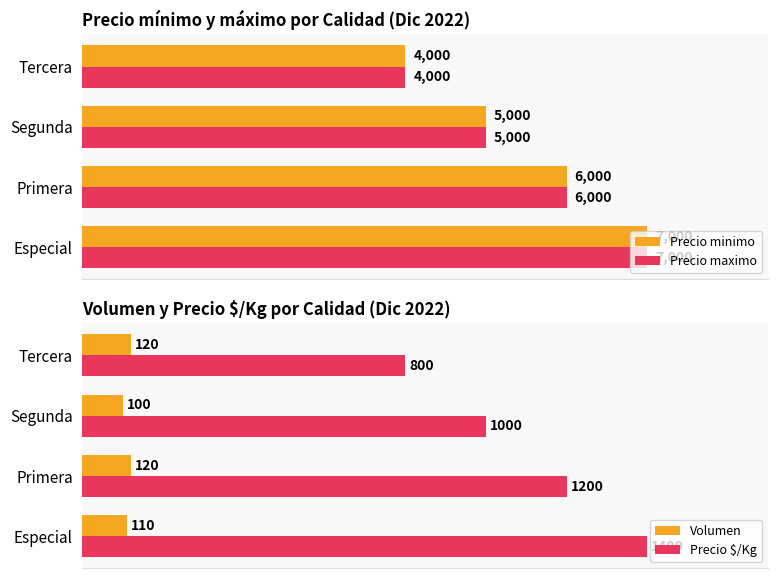

At which label does Precio minimo reach its minimum?

Tercera